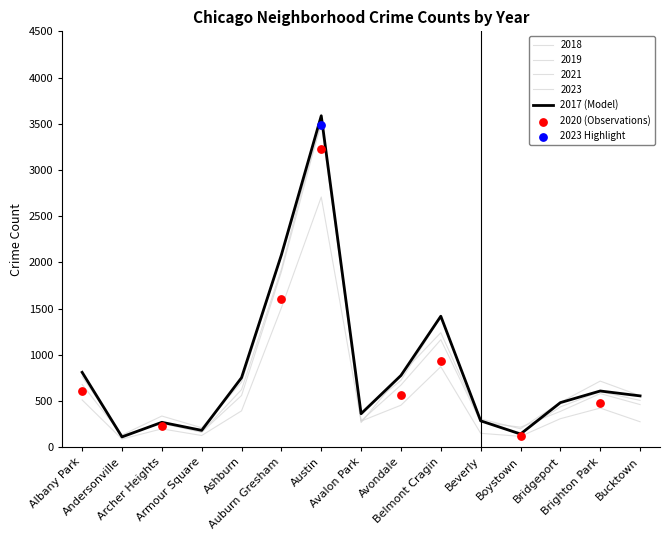

What is the total value across all series at Avondale?

3414